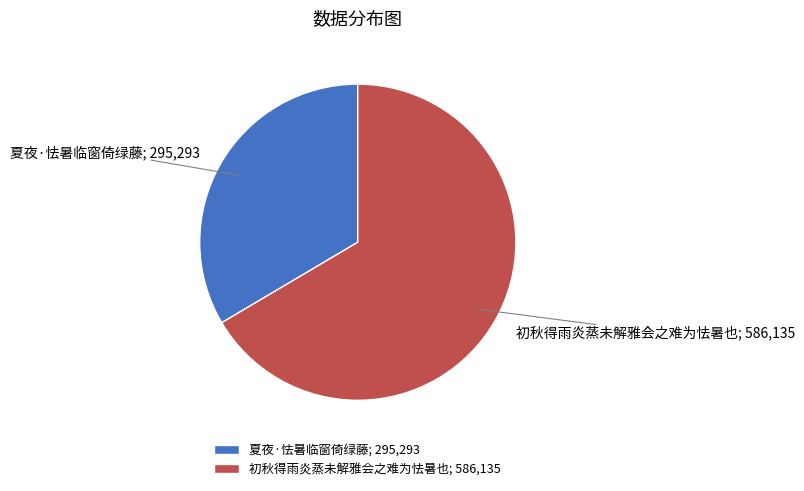

Which category has the biggest portion of the pie?

初秋得雨炎蒸未解雅会之难为怯暑也